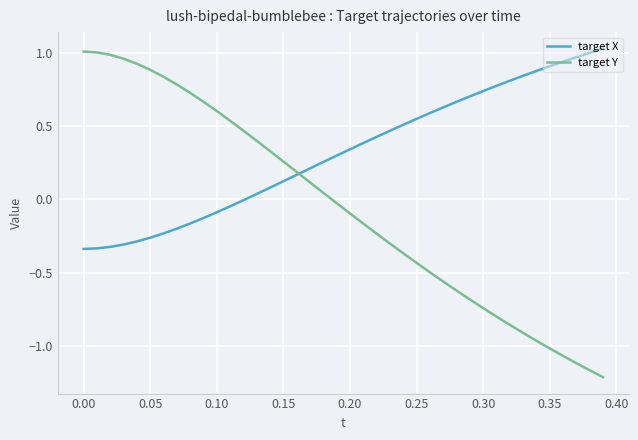

How many values in the target Y series exceed 0?

19